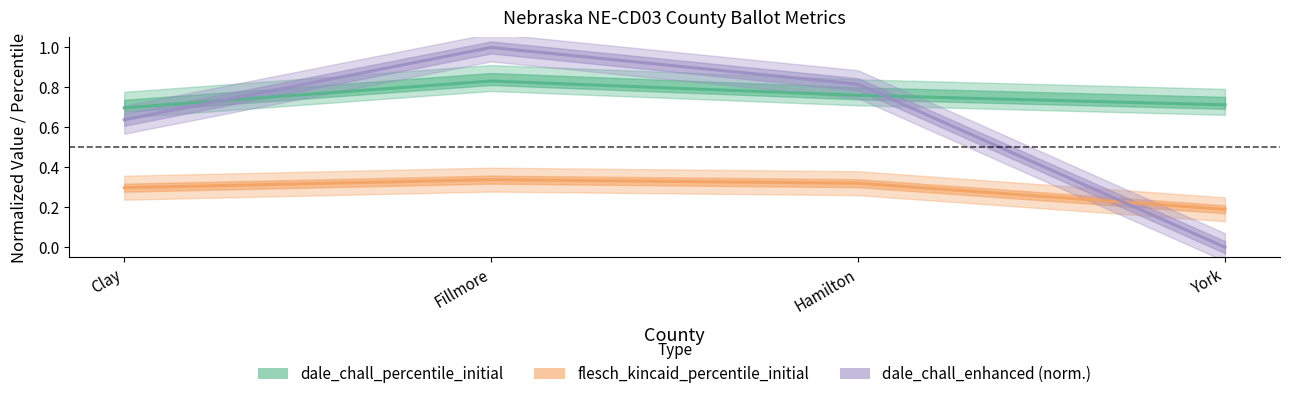

What is the sum of all dale_chall_enhanced (norm.) values?

2.5